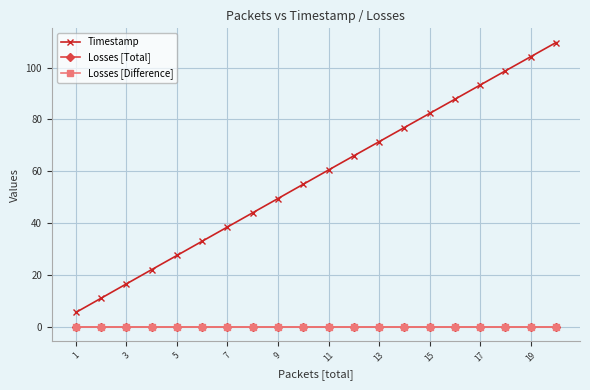

Is this an area chart (filled region under the line)?

No